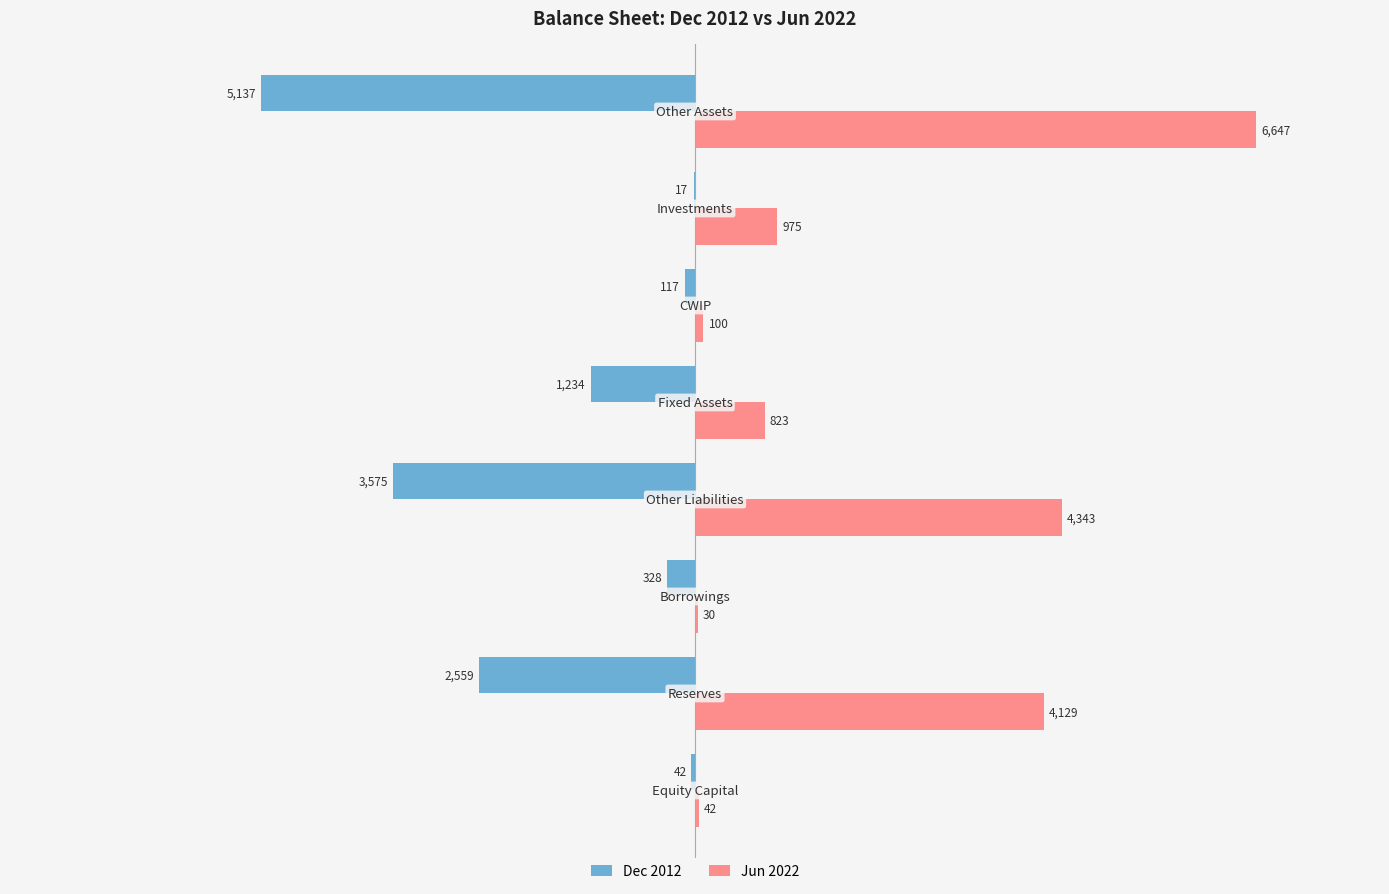

What is the sum of all Dec 2012 values?

-13009